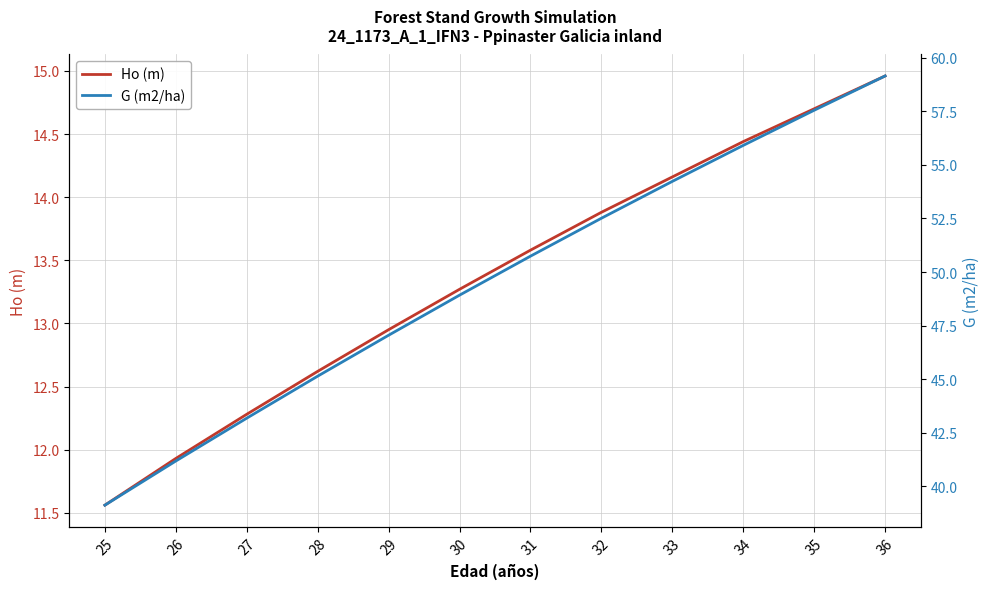

Rank the series at 28 from highest to lowest value.

G (m2/ha), Ho (m)